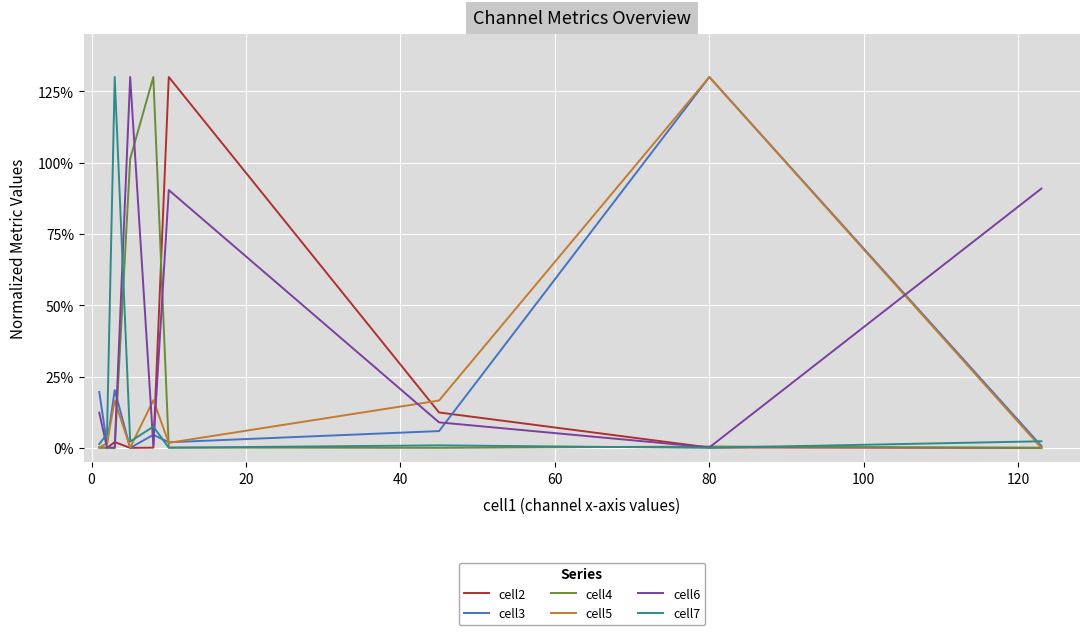

What is the maximum value for cell7?

130.0